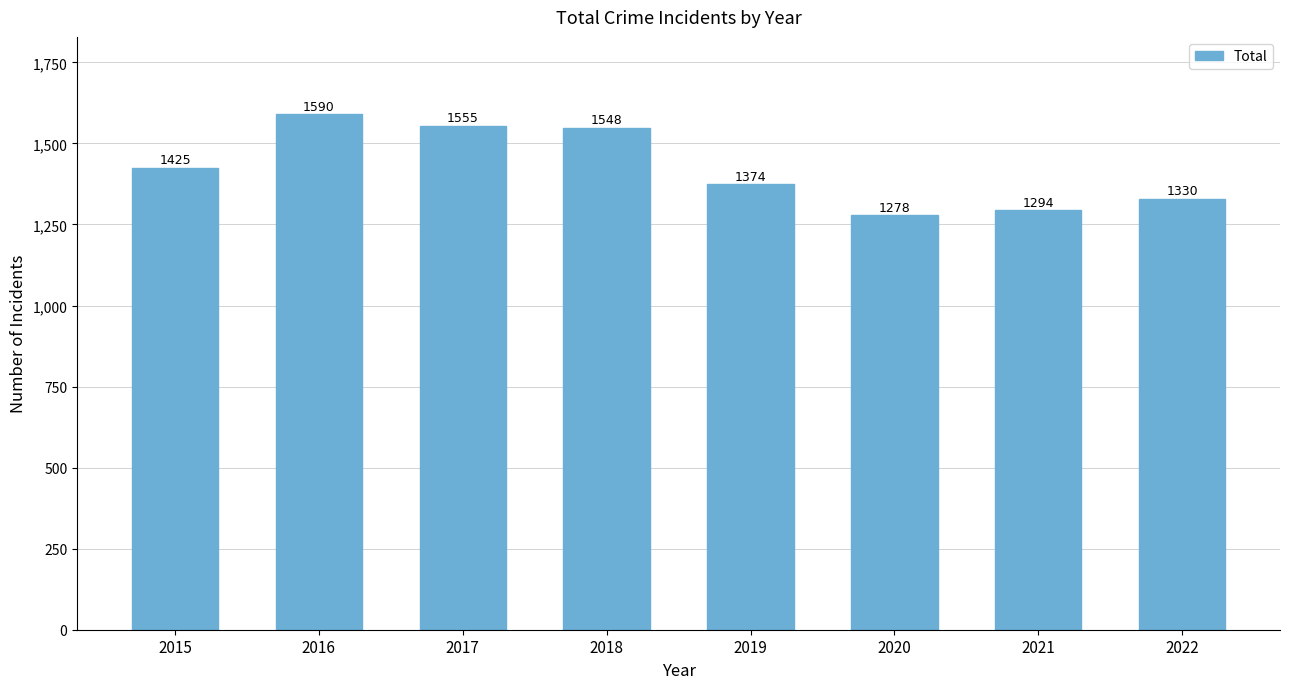

Count the number of categories in the chart.

8